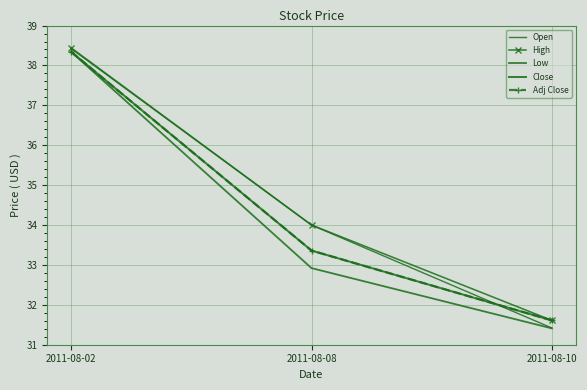

Reading left to right, transcribe all the data shown in this chart.

Open: 38.4	34.0	31.4
High: 38.4	34.0	31.6
Low: 38.3	32.9	31.4
Close: 38.3	33.4	31.6
Adj Close: 38.3	33.4	31.6